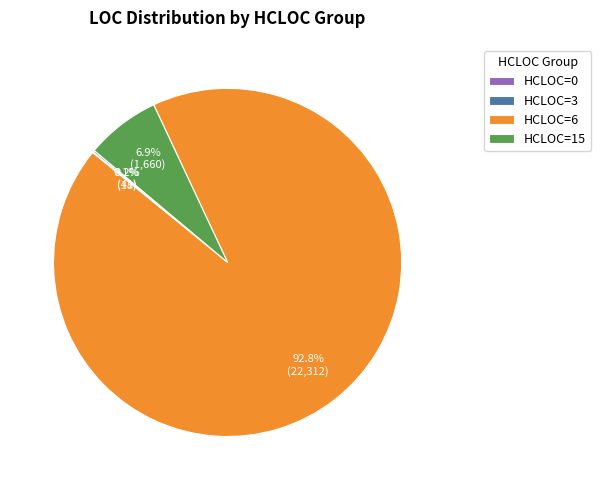

How much of the chart is everything except HCLOC=15?

93.1%